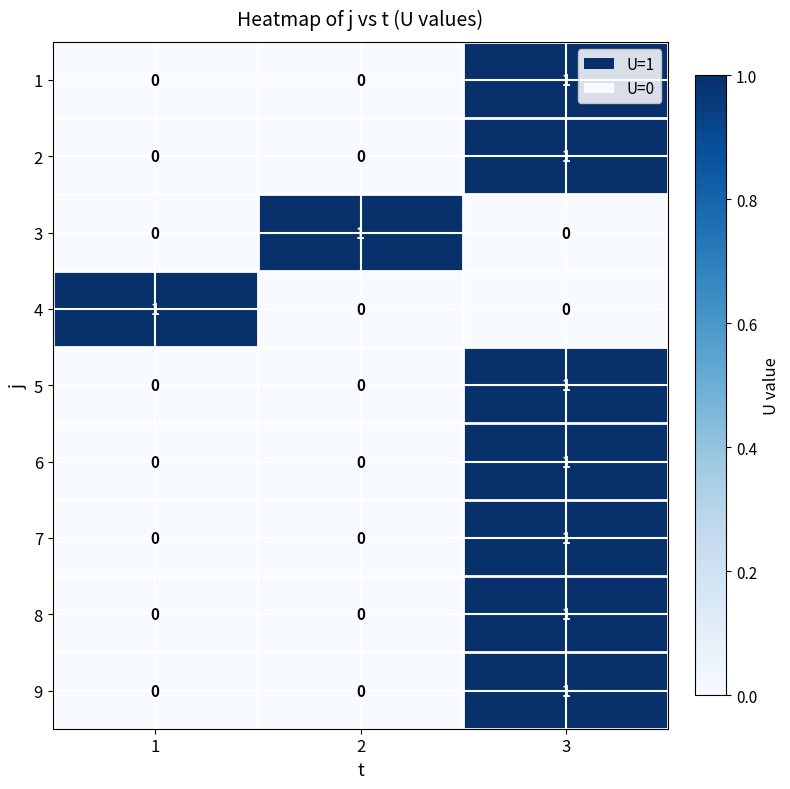

At which label does 1 reach its peak?

3